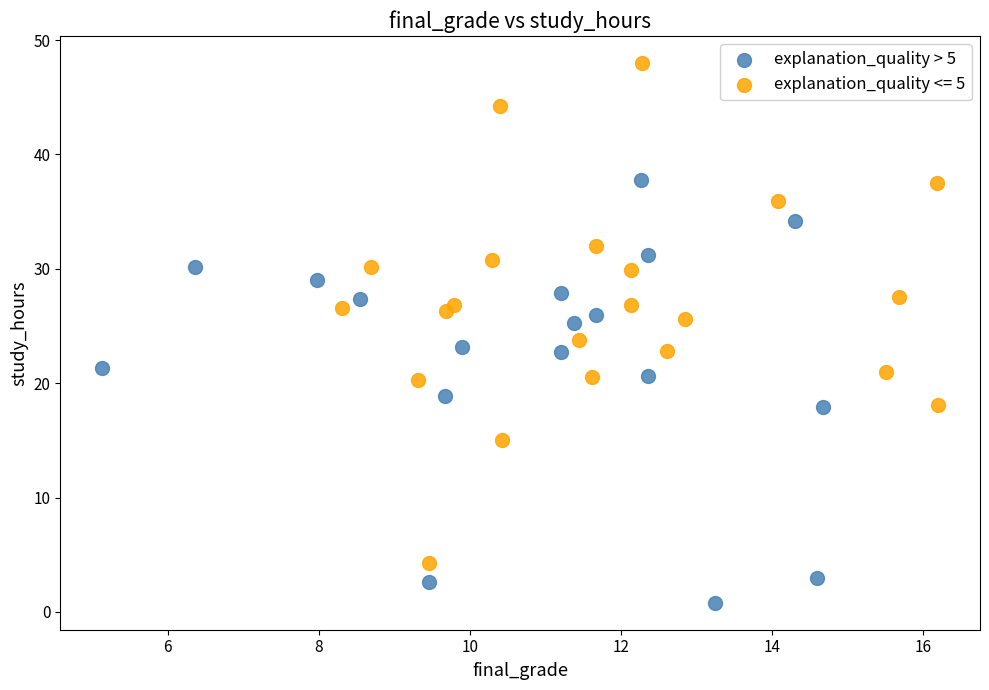

Which series has the largest Y range (max minus min)?

explanation_quality <= 5